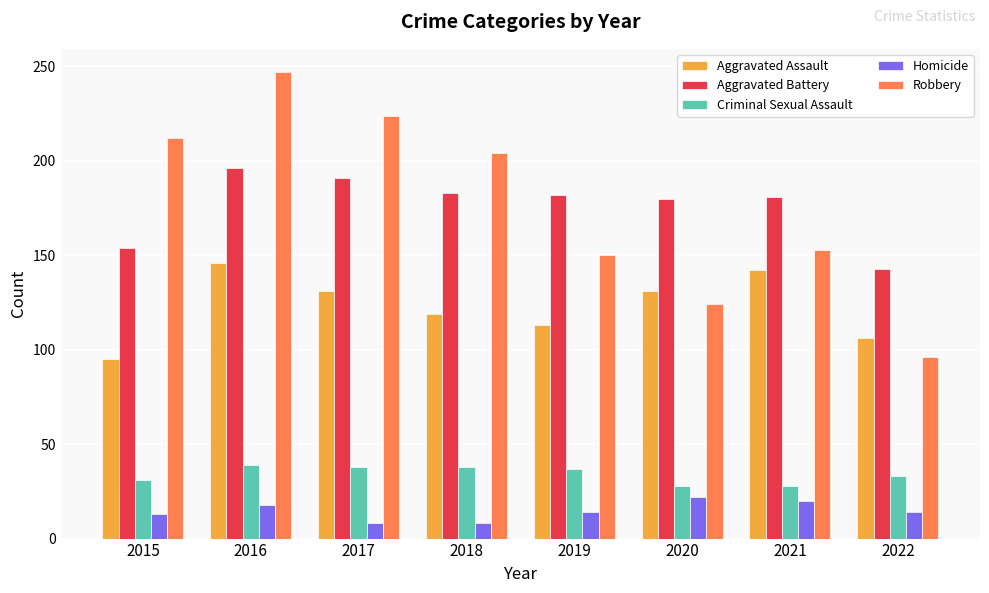

What is the minimum value shown in the chart?

8